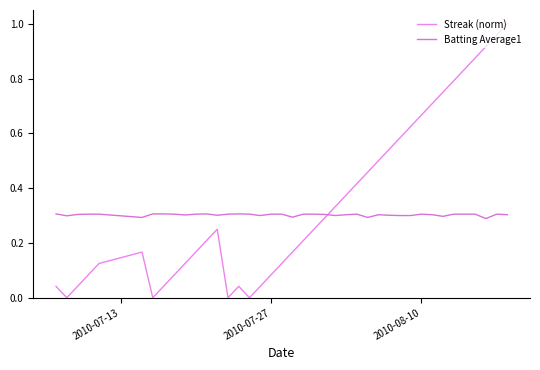

What are all the series names shown in the legend?

Streak (norm), Batting Average1